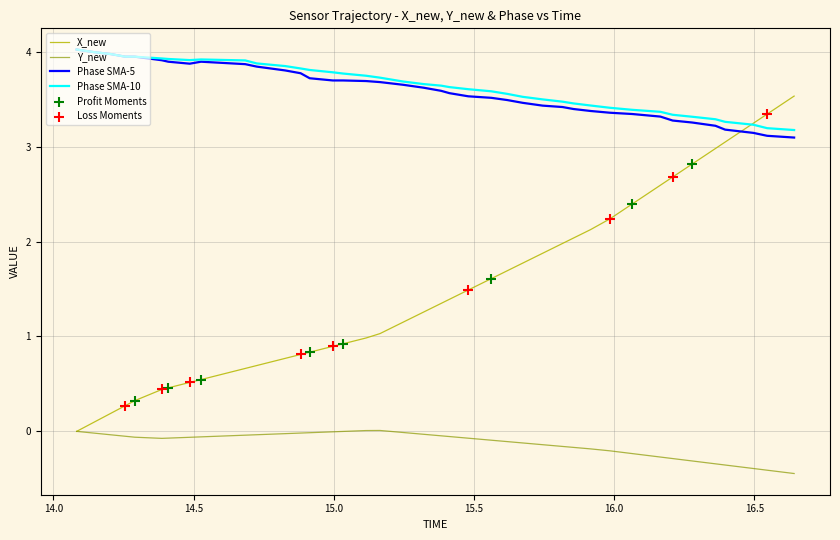

Which series has the largest total across all categories?

Phase SMA-10